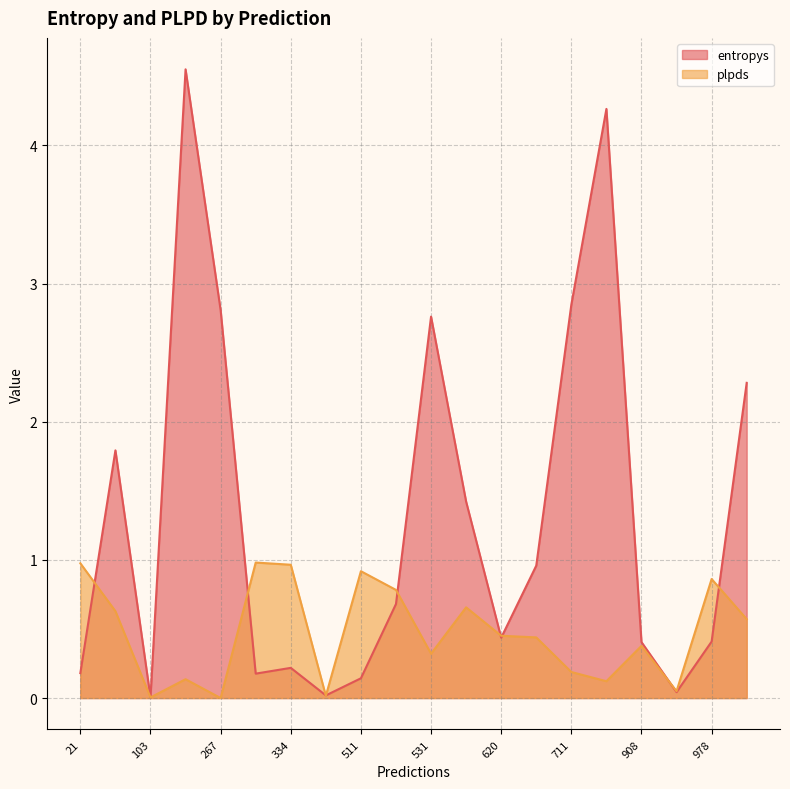

How many interior local valleys does the plpds series have?

6